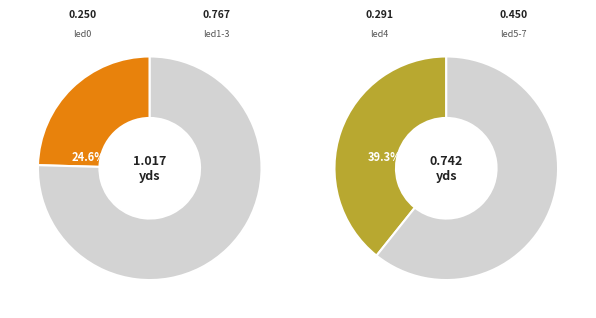

Is led3 the majority of the pie?

No